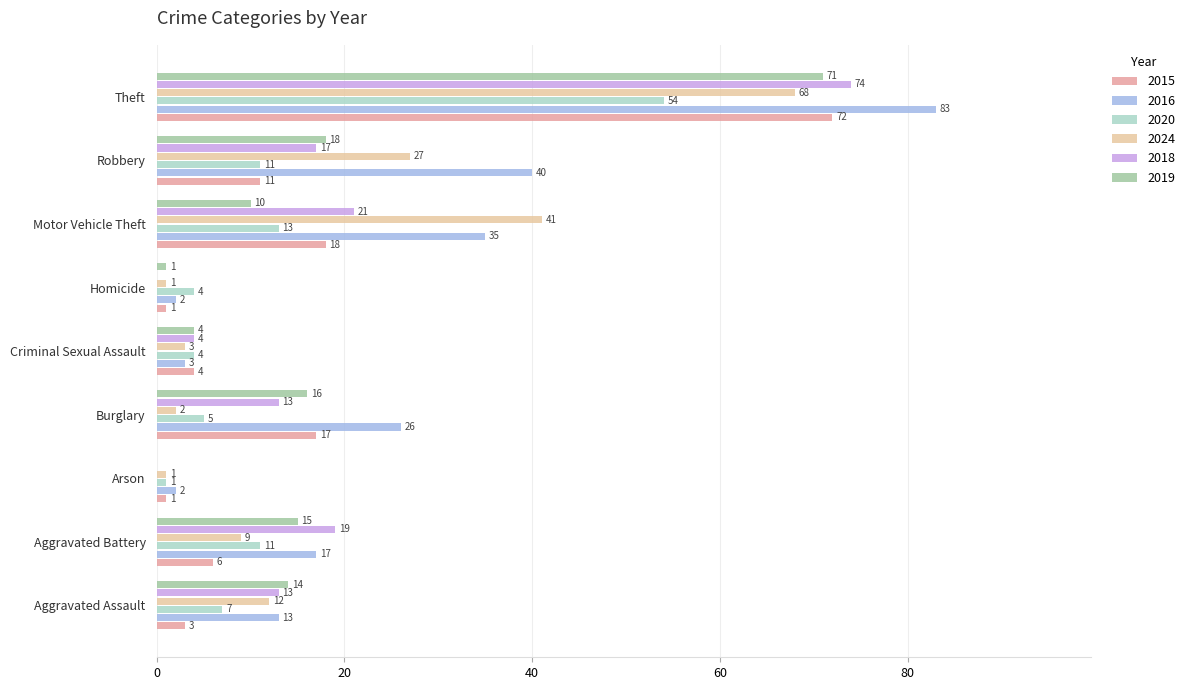

Is it true that 2024 equals 19 at Motor Vehicle Theft?

False